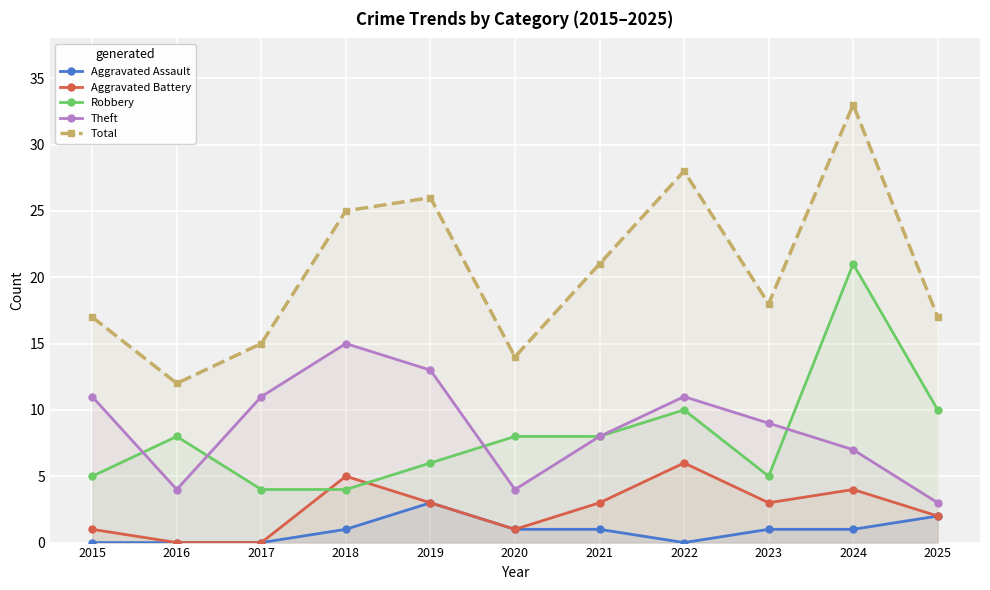

Reading left to right, what are all the values shown in this chart?

Aggravated Assault: 0	0	0	1	3	1	1	0	1	1	2
Aggravated Battery: 1	0	0	5	3	1	3	6	3	4	2
Robbery: 5	8	4	4	6	8	8	10	5	21	10
Theft: 11	4	11	15	13	4	8	11	9	7	3
Total: 17	12	15	25	26	14	21	28	18	33	17